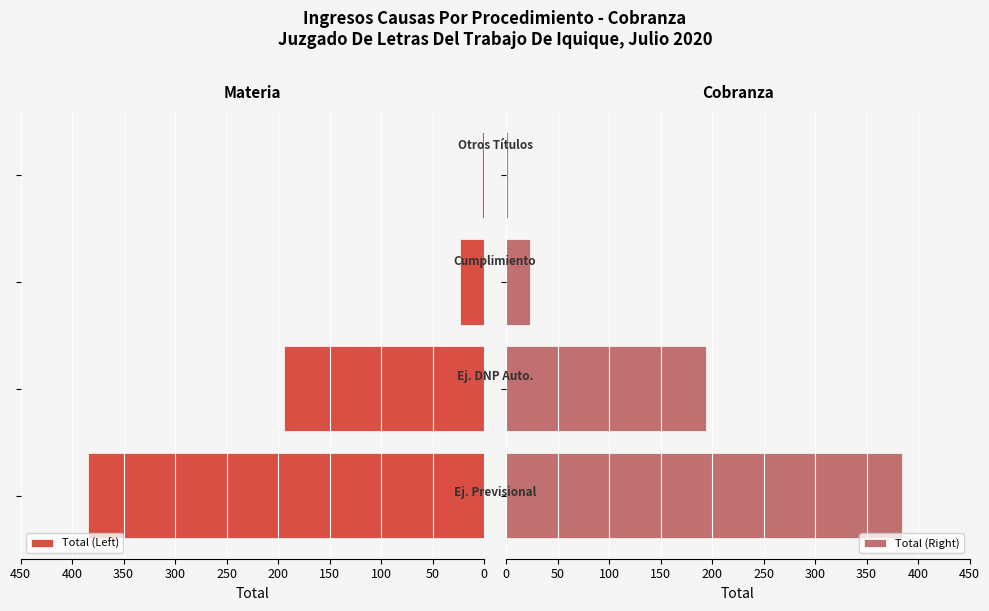

What is the value of the Total (Right) bar at the 4th from the left?

2